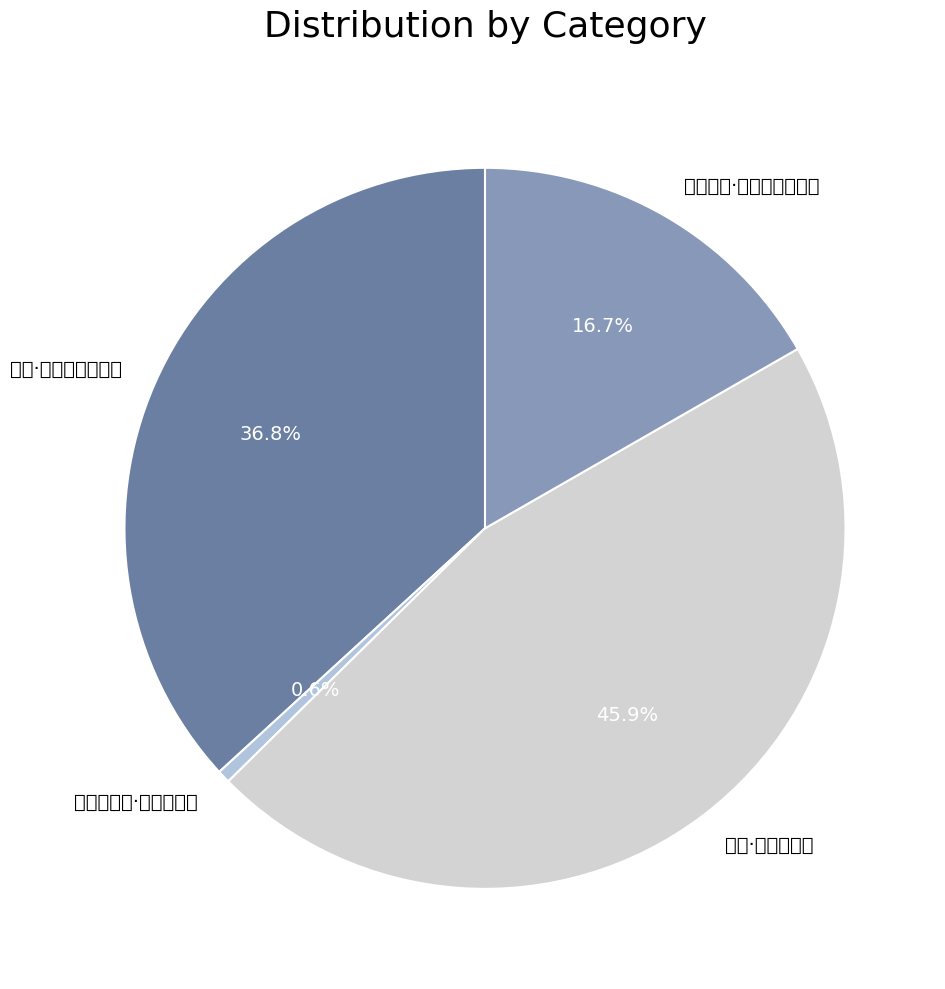

What percentage is the 偶成·离离树影晓仍疏 slice, to the nearest percent?

37%